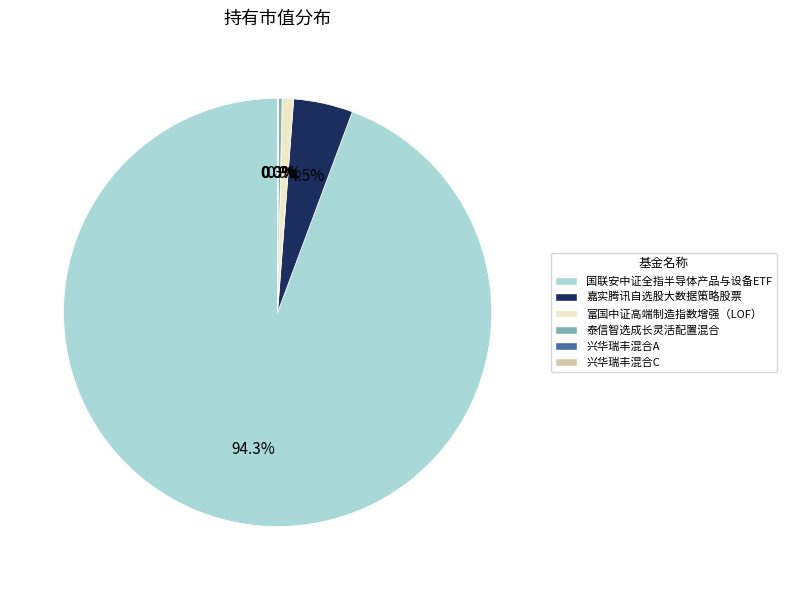

Does any single category account for the majority?

Yes